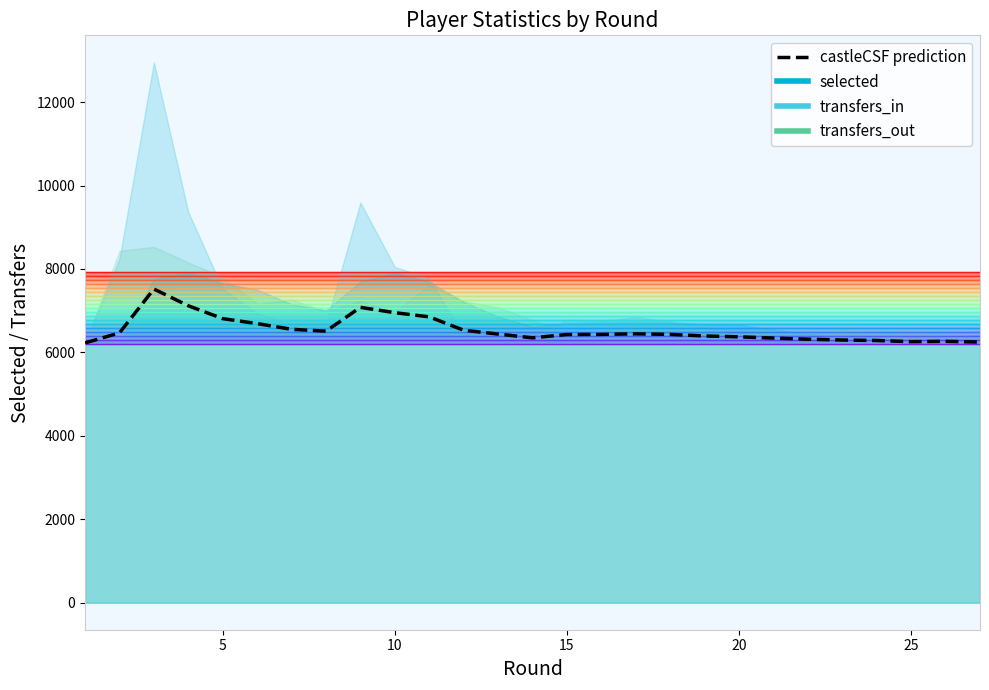

What is the sum of the values at 5 and 25?

12731.6